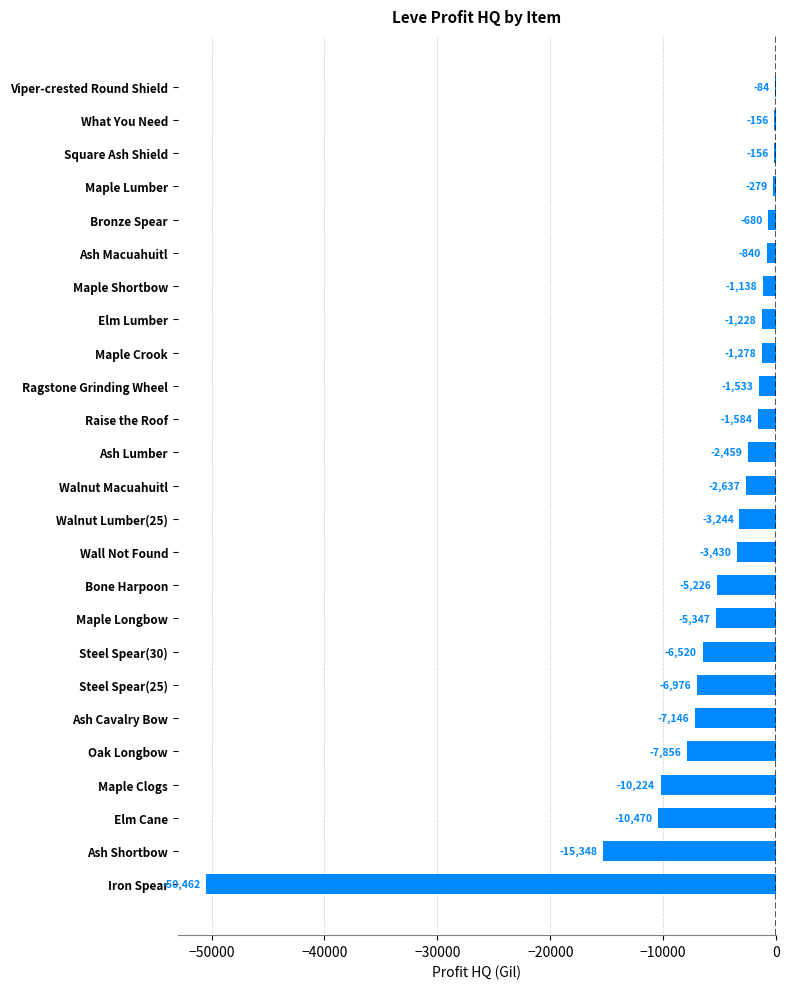

True or false: the data shows -10224.0 at Maple Clogs.

True